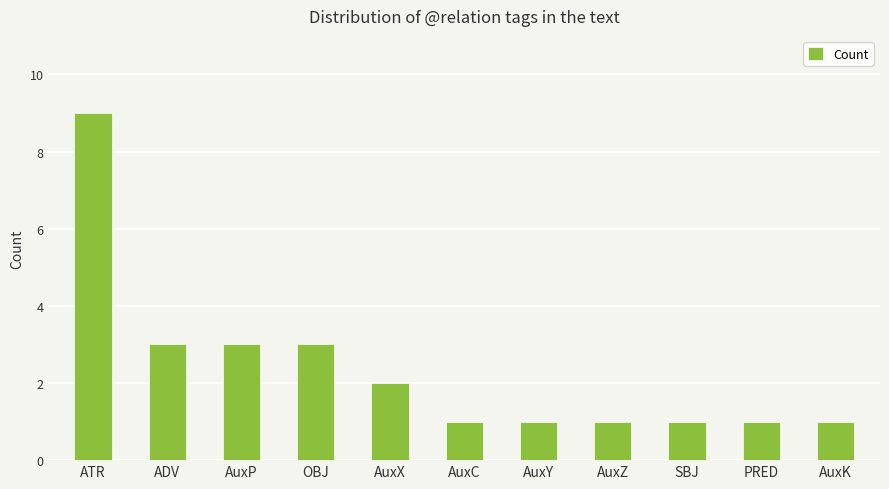

Count the values in the range 1 to 3.

10